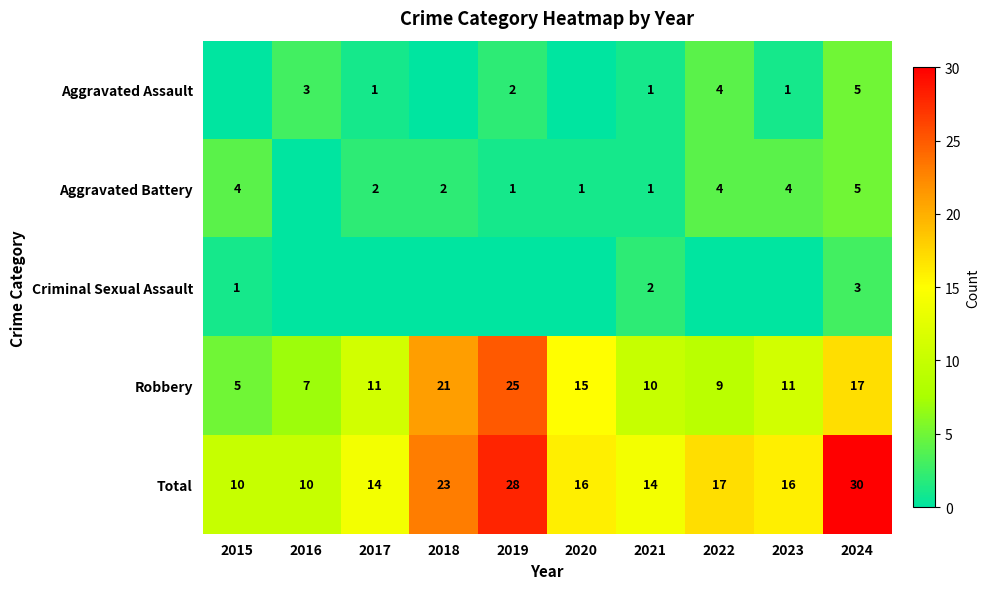

Which category has the highest value across all series?

2024